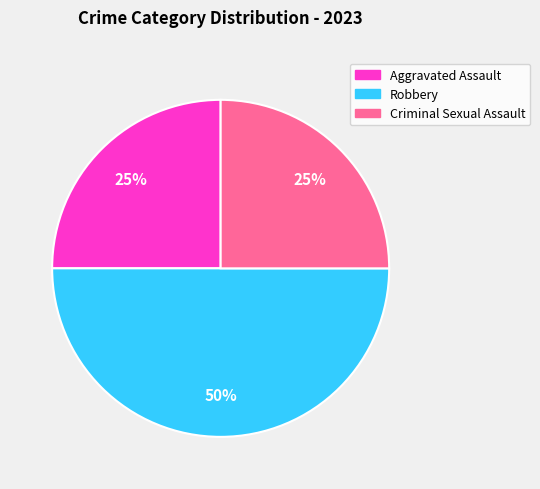

The Robbery slice represents 43% of the pie. True or false?

False